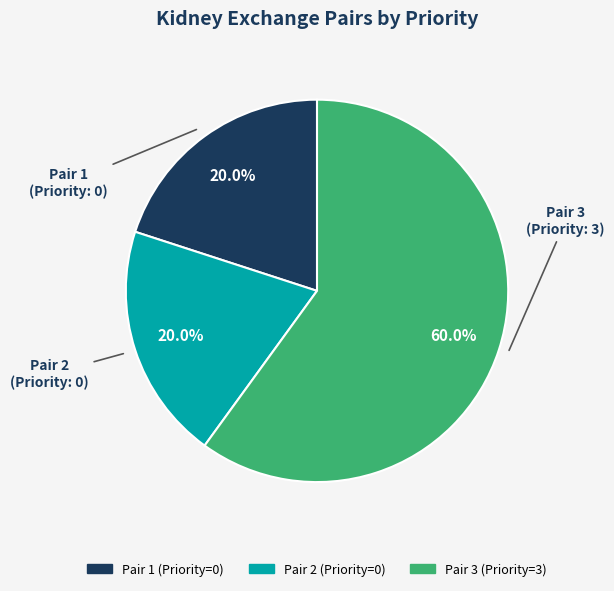

Do Pair 2 and Pair 1 together represent more than half of the pie?

No